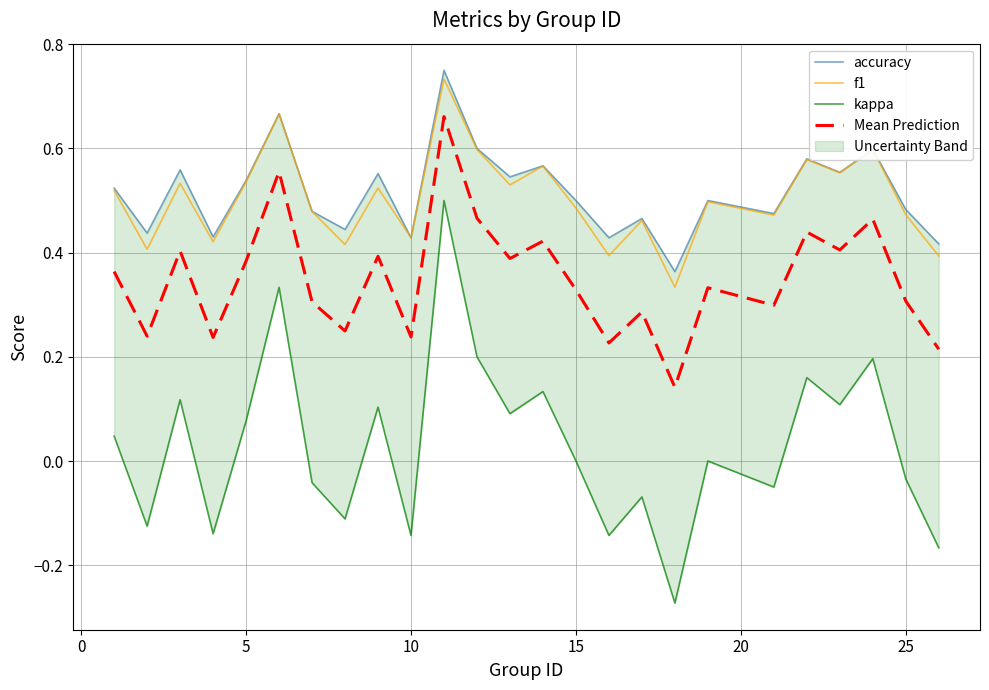

True or false: Mean Prediction has a value of 0.1 at 25.

False